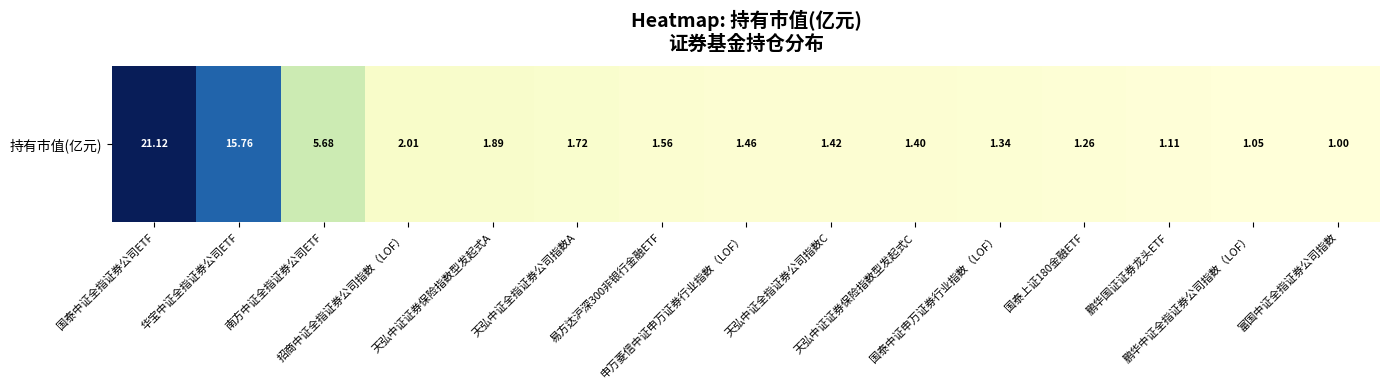

What is the change in value from 华宝中证全指证券公司ETF to 鹏华国证证券龙头ETF?

-14.7